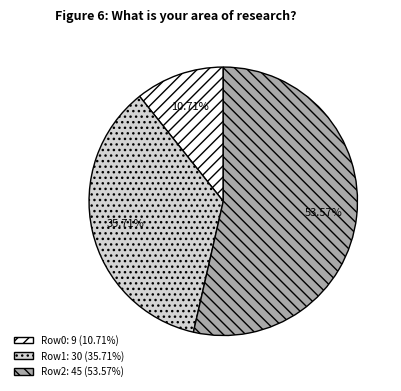

Which slice represents more than half of the pie?

Row2: 45 (53.57%)